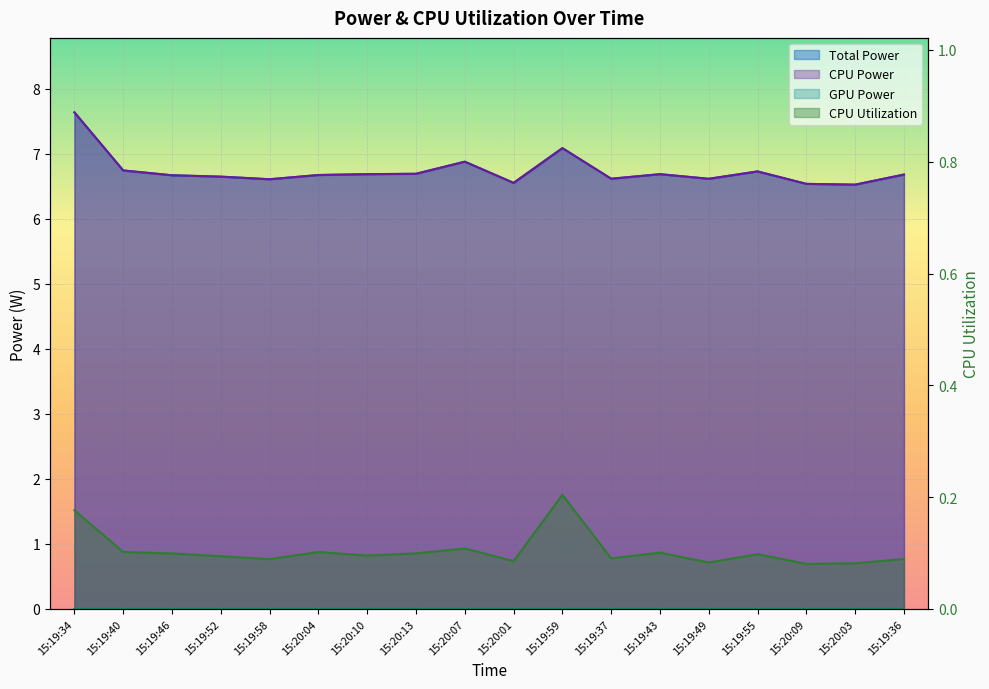

The value of CPU Utilization at 15:19:36 is 0.1. True or false?

True